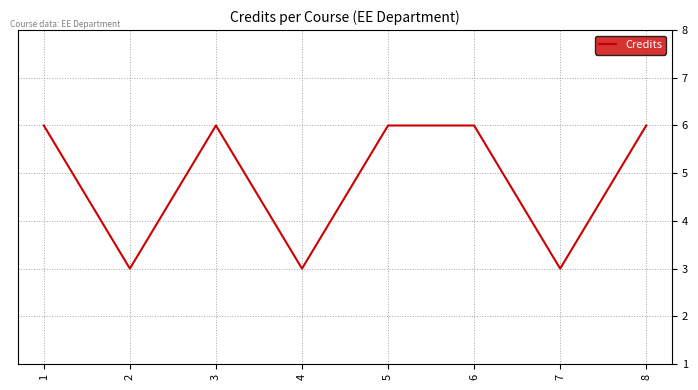

Where is the first local maximum?

3